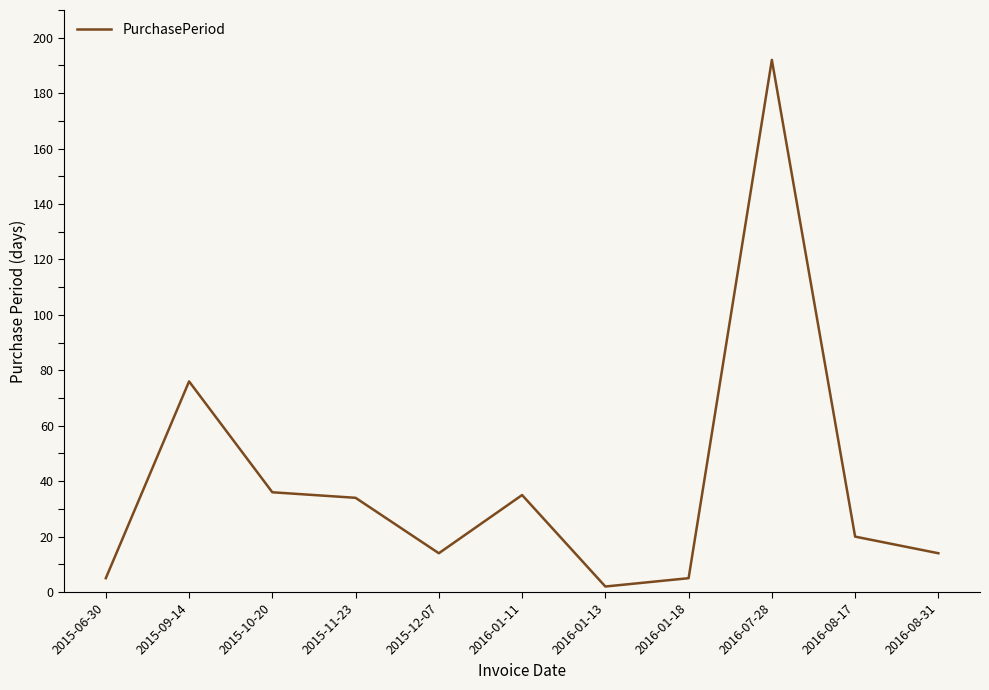

Which has a higher value, 2016-08-31 or 2015-09-14?

2015-09-14